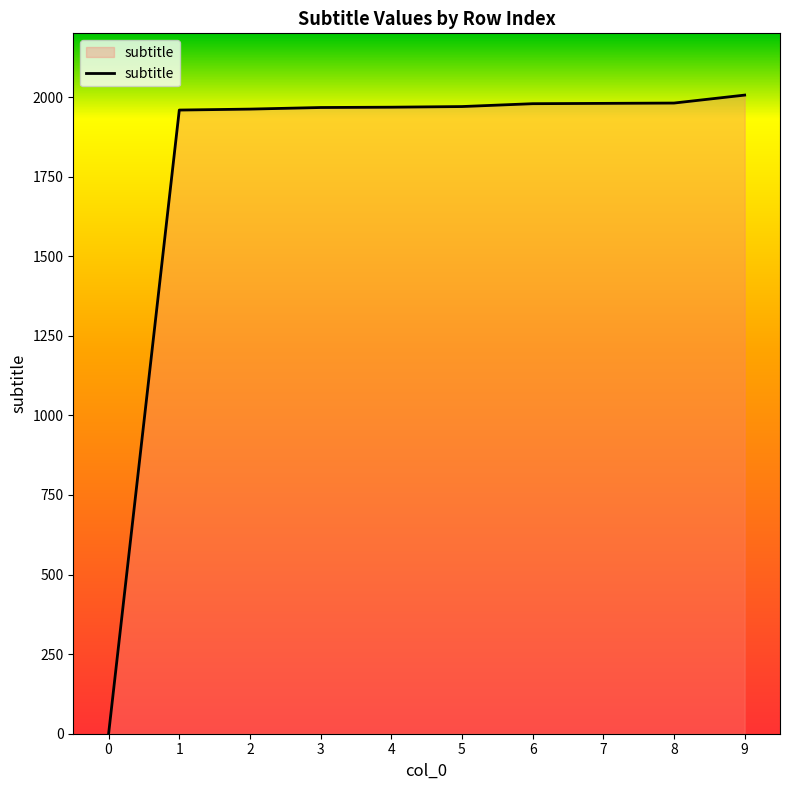

What is the greatest value displayed?

2006